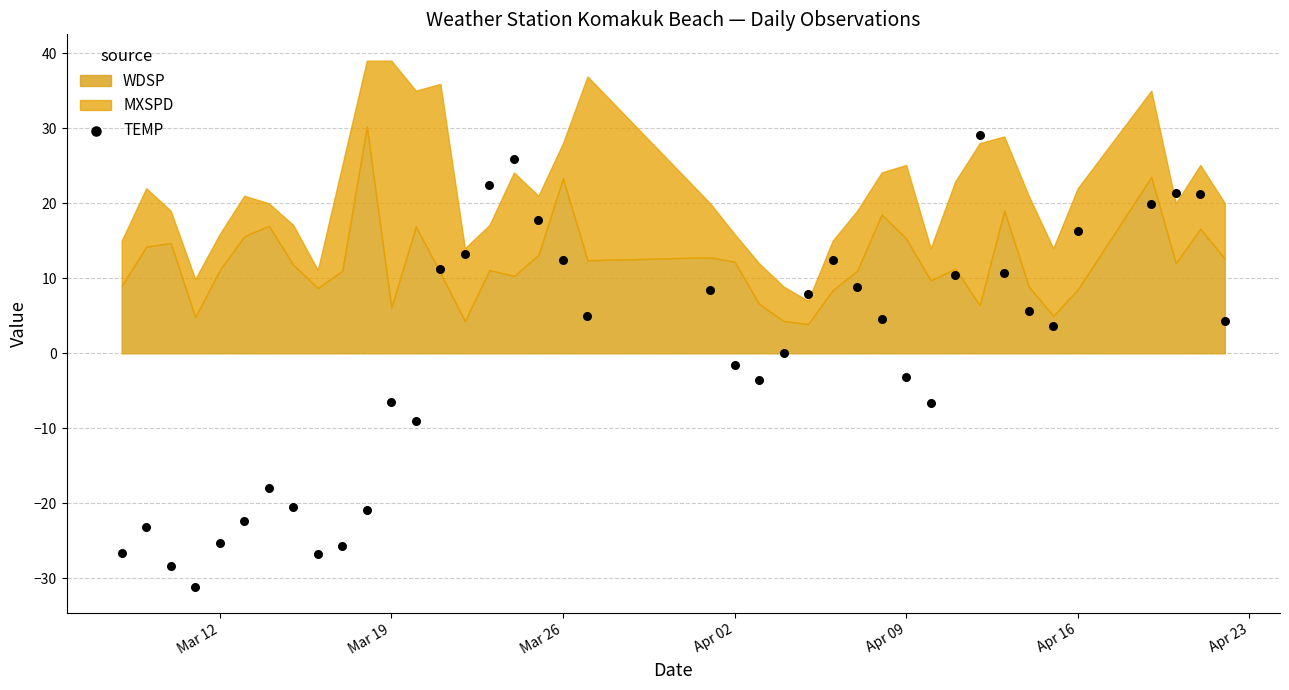

What is the range of Y values (max minus min)?

60.2